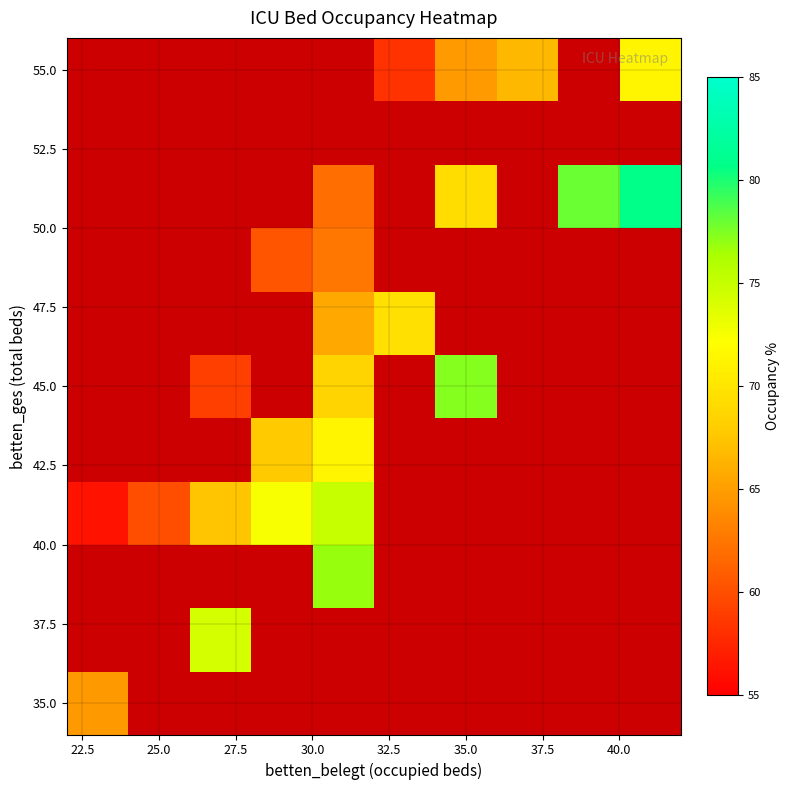

How many distinct data groups are displayed?

11